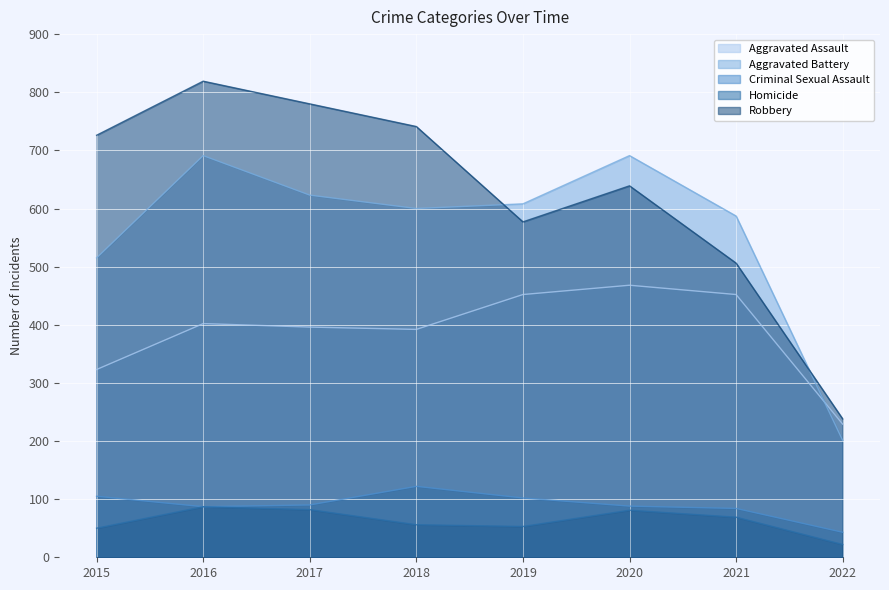

Reading left to right, transcribe all the data shown in this chart.

Aggravated Assault: 2015=323	2016=402	2017=396	2018=392	2019=452	2020=468	2021=452	2022=229
Aggravated Battery: 2015=515	2016=691	2017=623	2018=600	2019=608	2020=691	2021=587	2022=201
Criminal Sexual Assault: 2015=105	2016=87	2017=90	2018=122	2019=102	2020=88	2021=84	2022=43
Homicide: 2015=50	2016=87	2017=82	2018=56	2019=53	2020=81	2021=69	2022=22
Robbery: 2015=726	2016=819	2017=780	2018=741	2019=577	2020=639	2021=506	2022=238